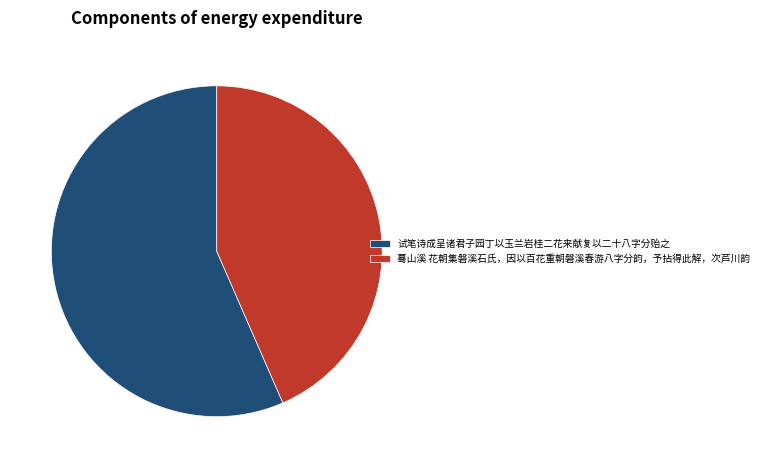

True or false: 蓦山溪 花朝集磐溪石氏，因以百花重朝磐溪春游八字分韵，予拈得此解，次芦川韵 accounts for 30% of the total.

False